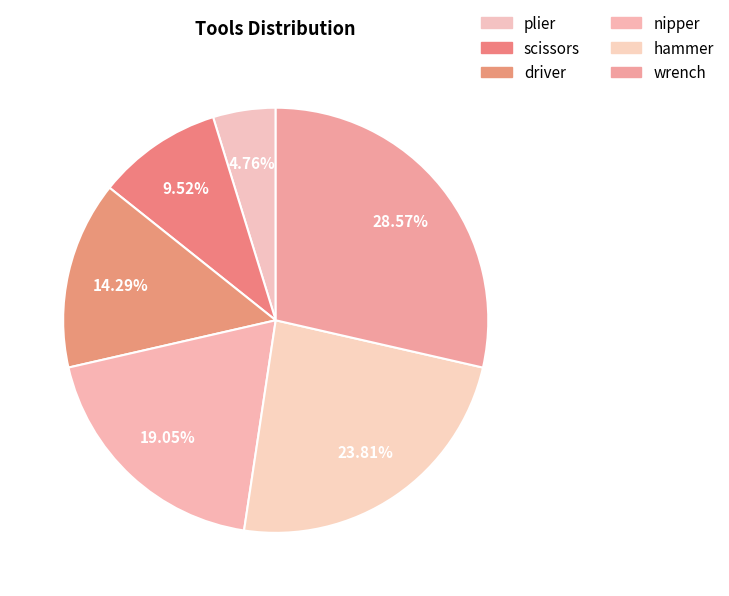

What is the largest slice in the pie chart?

wrench